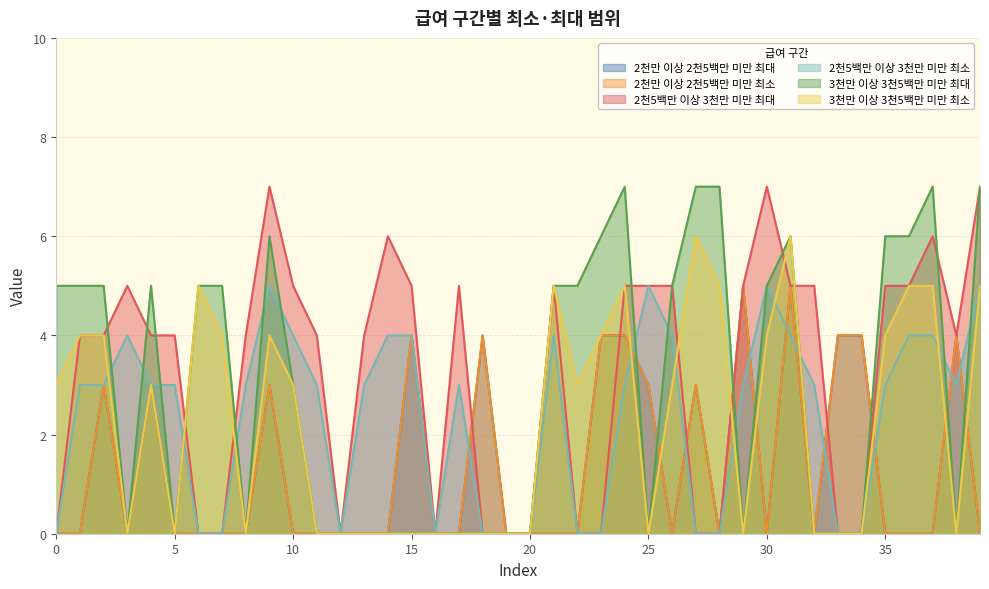

How many data points does each series have?

40